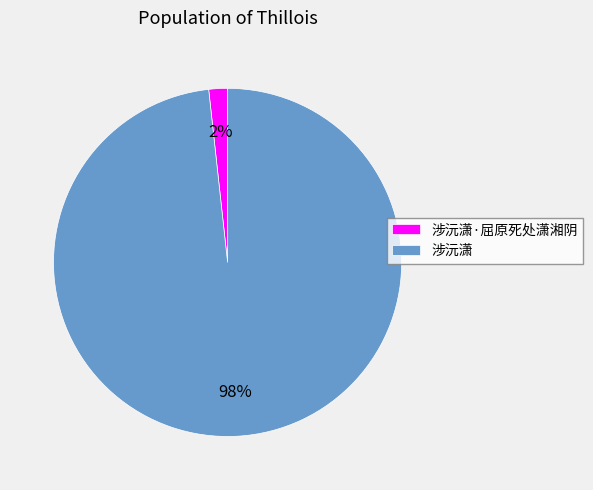

How many segments does this pie chart have?

2